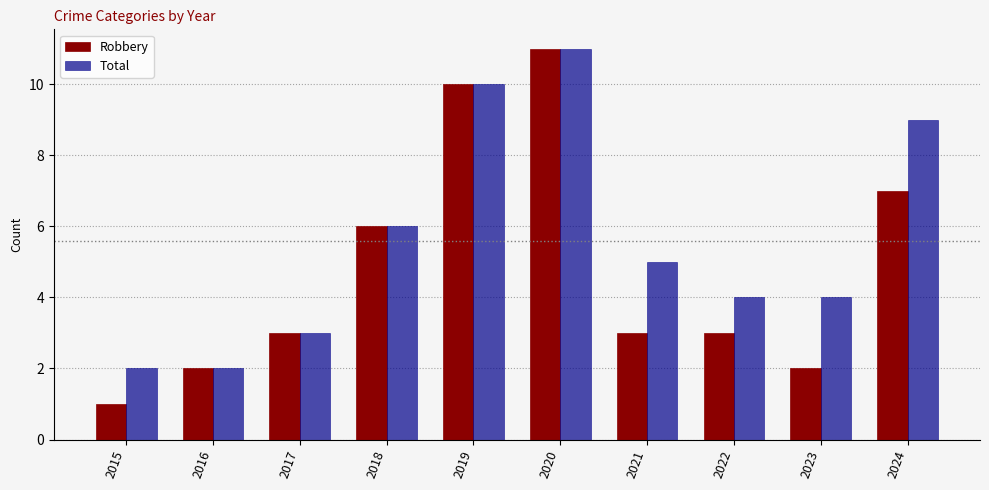

What is the difference between the Total values at 2019 and 2017?

7